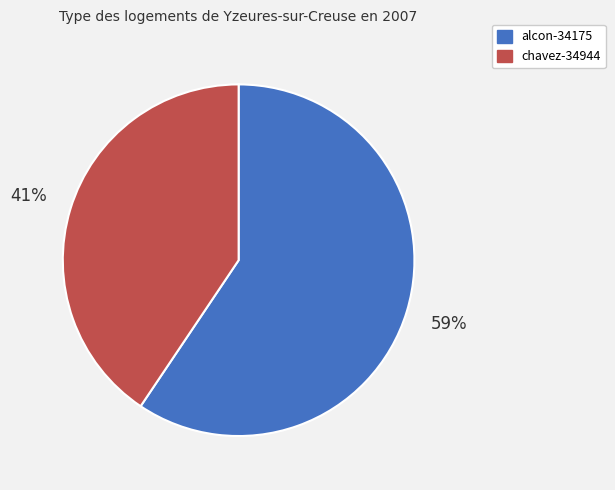

To the nearest percent, what portion does alcon-34175 represent?

59%